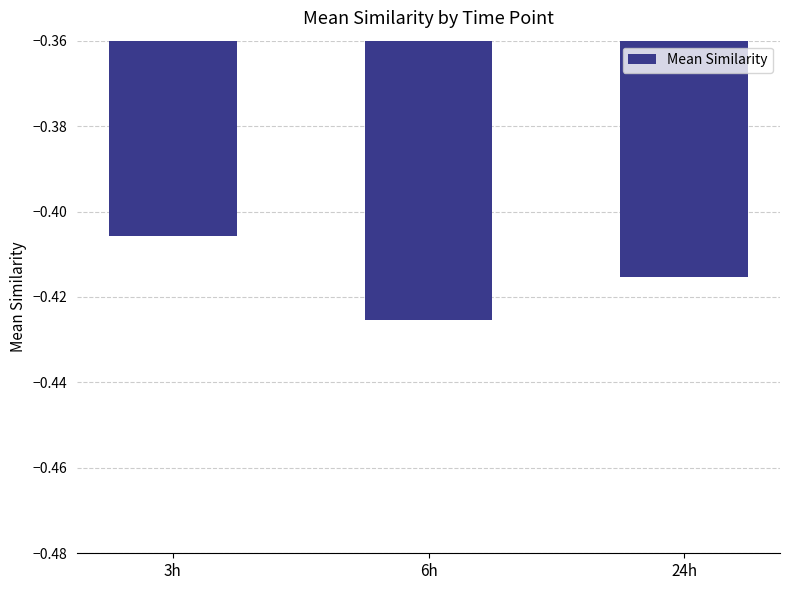

How many bars are there in total?

3